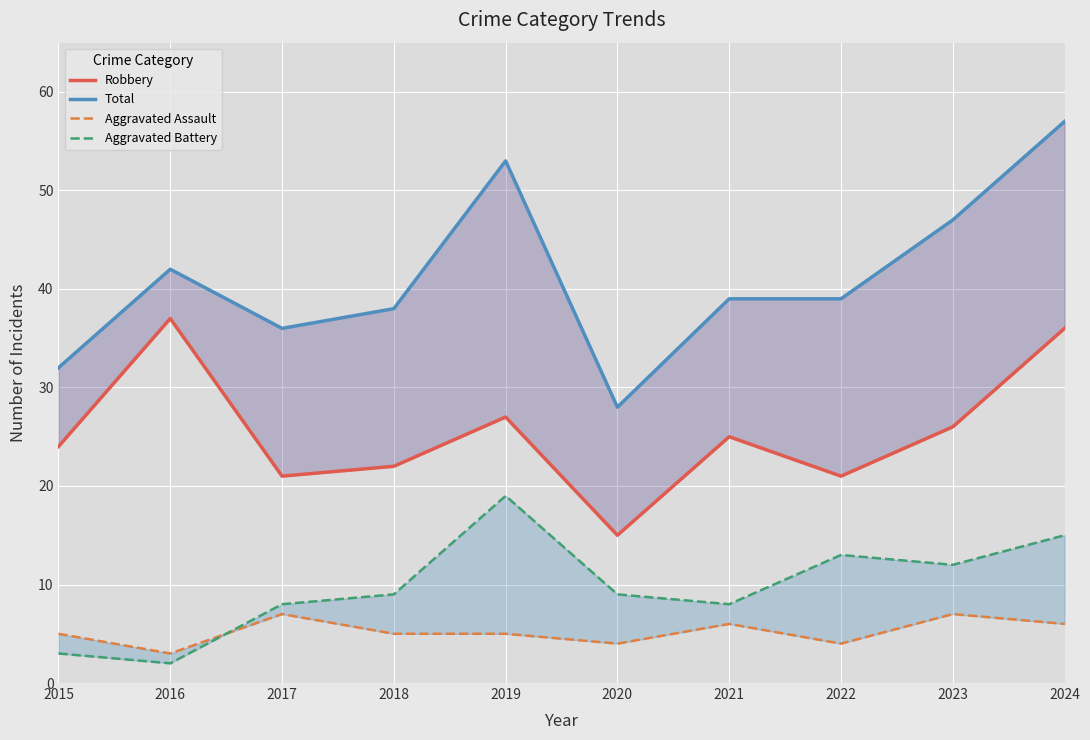

How many series are shown in this chart?

4